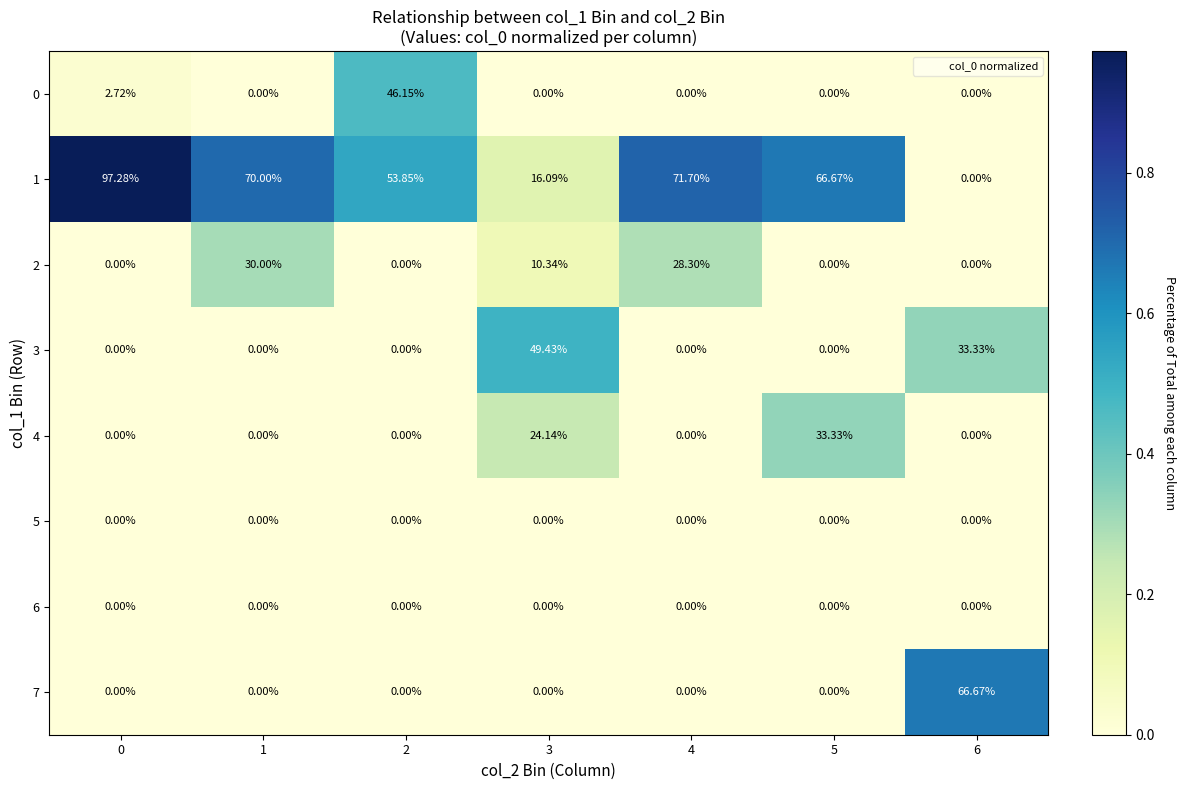

How many data points does each series have?

7